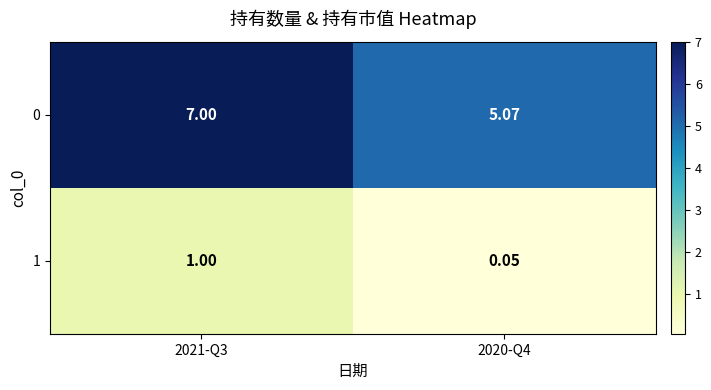

Is the value of 1 at 2021-Q3 greater than the value of 0 at 2021-Q3?

No